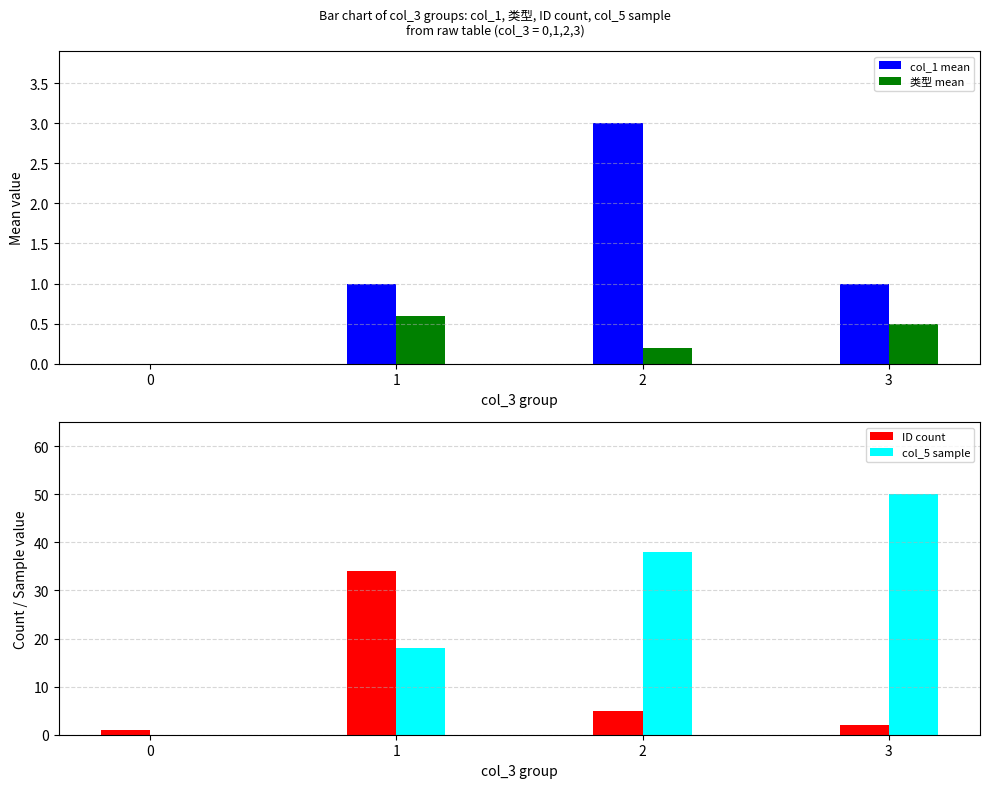

What is the value of the col_5 sample bar at the 2nd from the left?

18.0